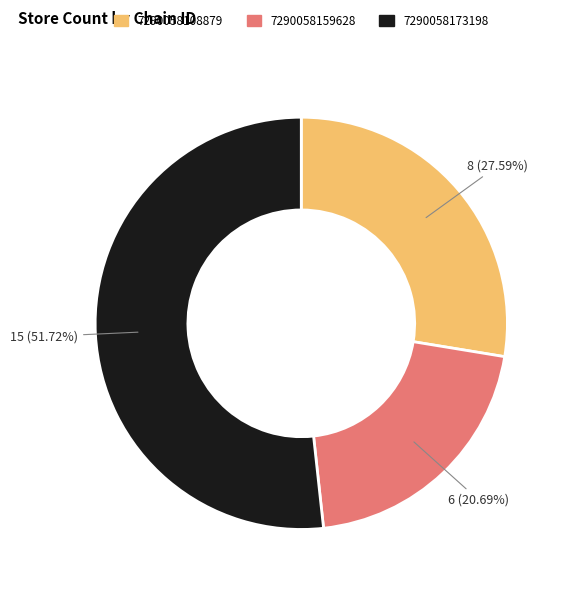

To the nearest percent, what is the average slice percentage?

33%